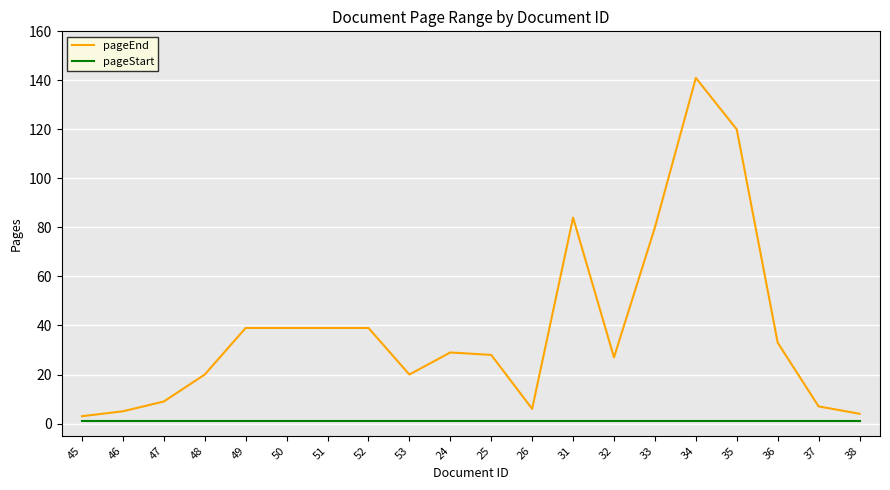

True or false: pageStart and pageEnd cross at least once.

False